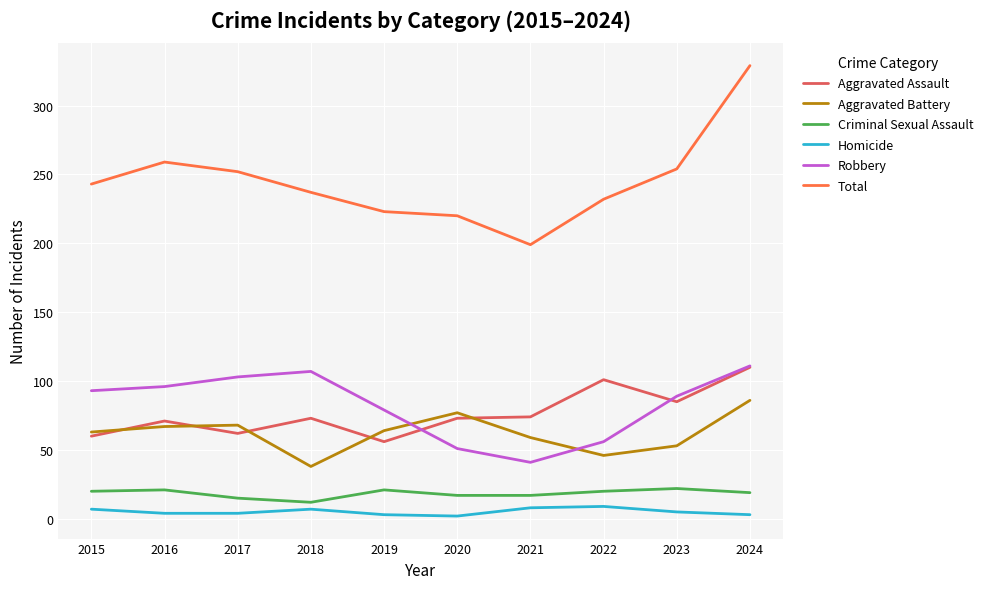

True or false: Total and Homicide intersect in this chart.

False